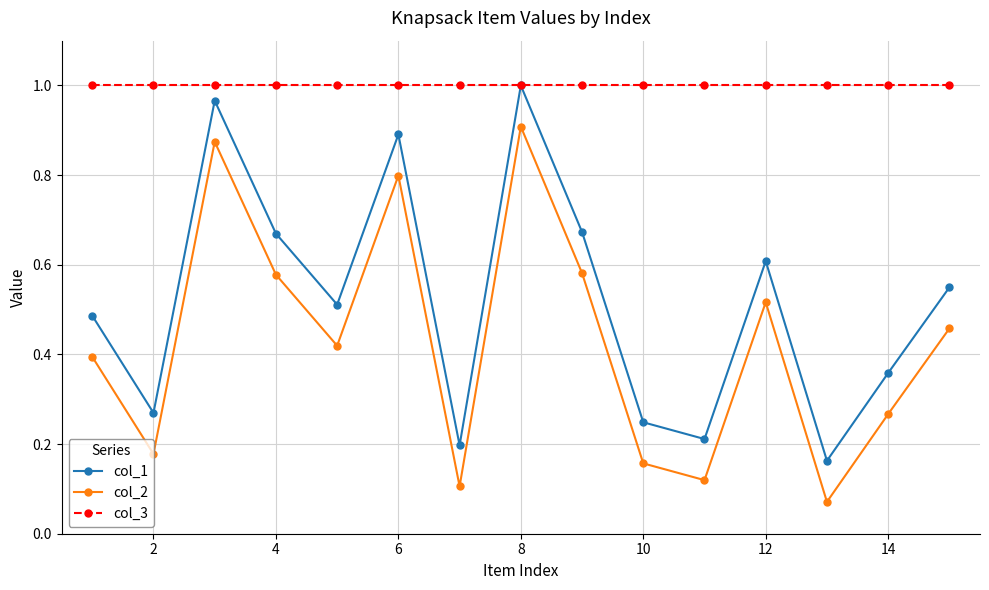

True or false: col_2 and col_3 cross at least once.

False